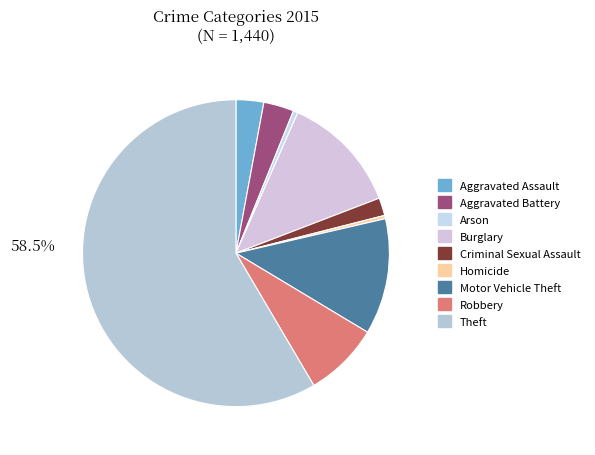

How many segments does this pie chart have?

9